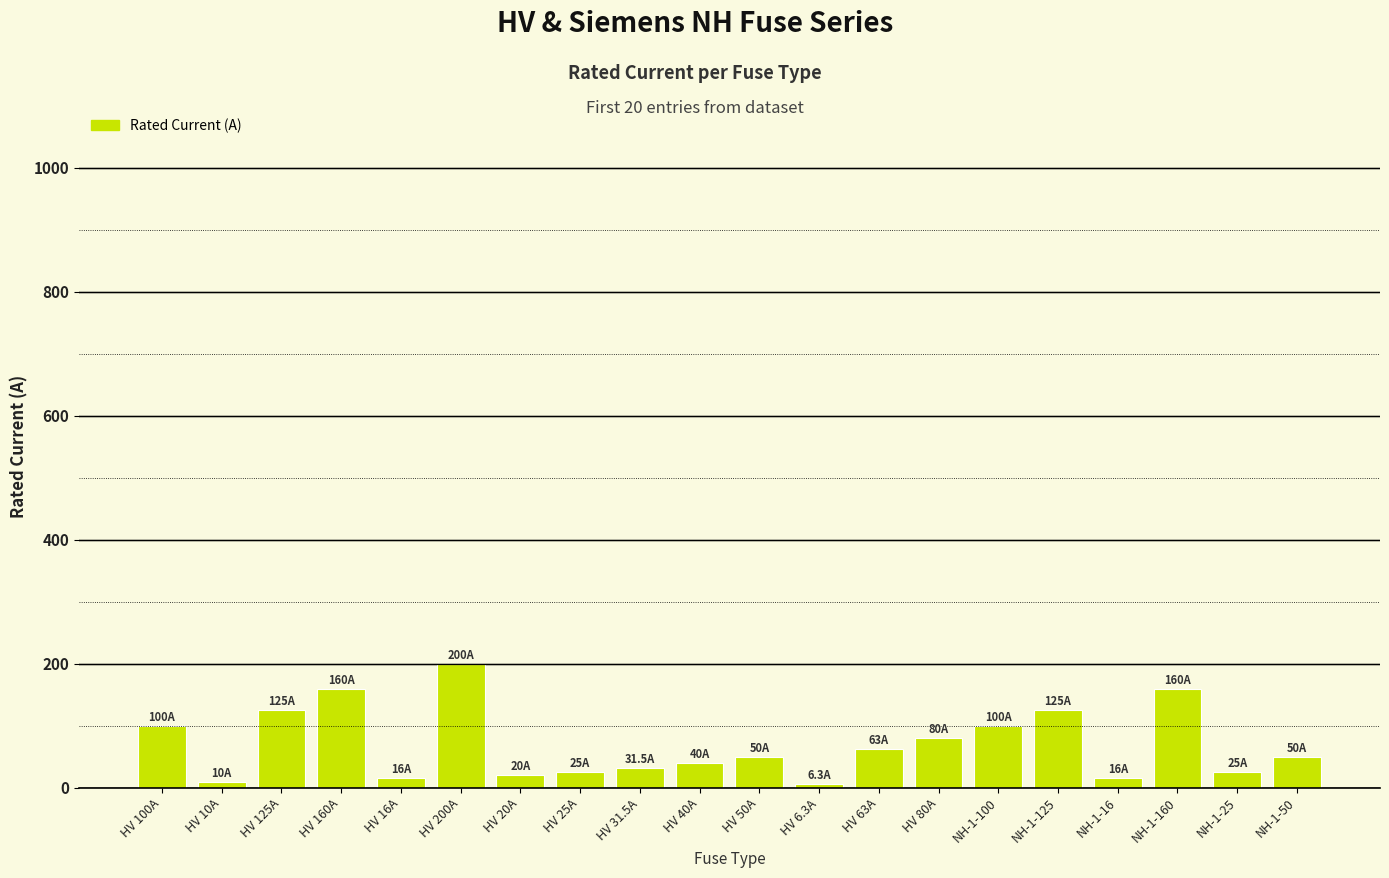

How many data points are less than 50?

9